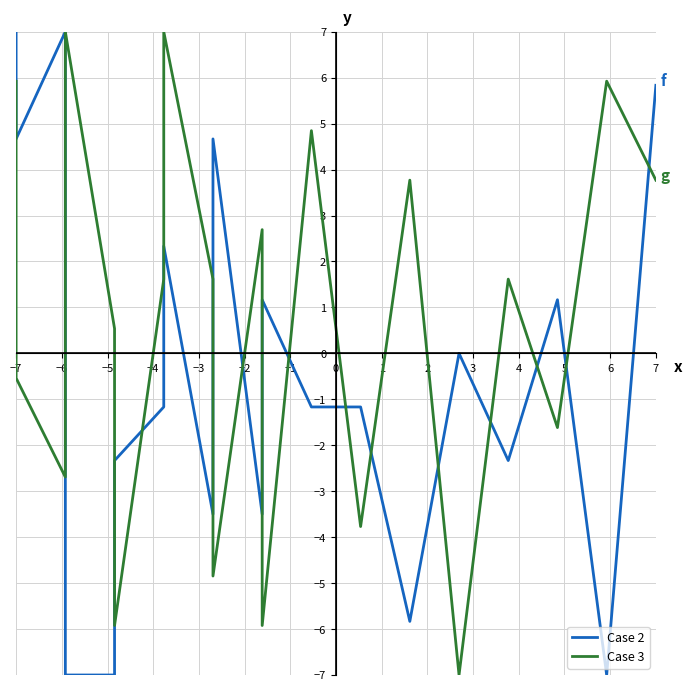

True or false: Case 2 has a value of -2.1 at 7.

False